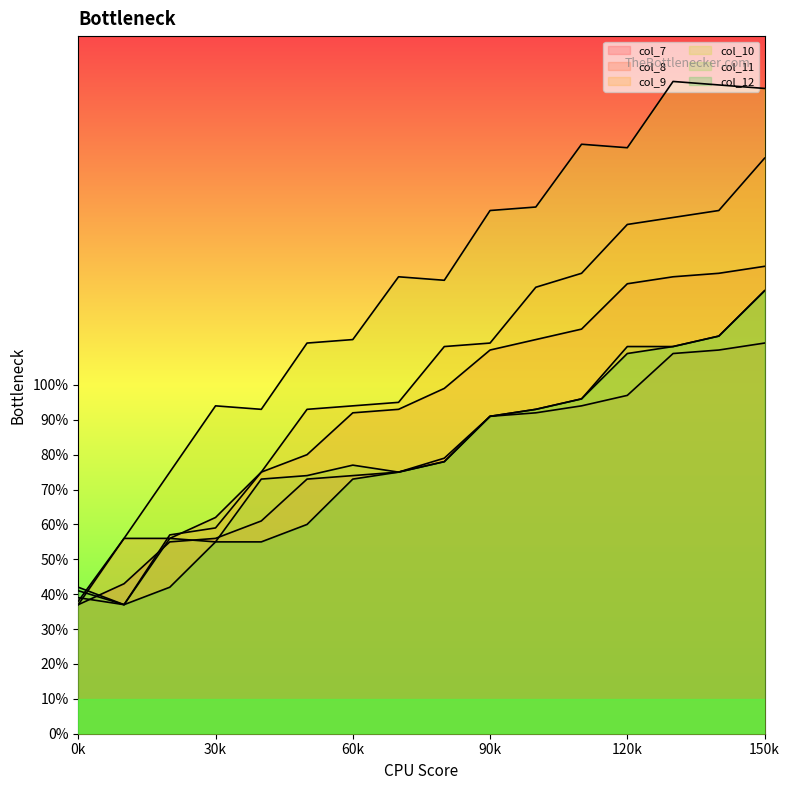

How many lines are shown in the chart?

6